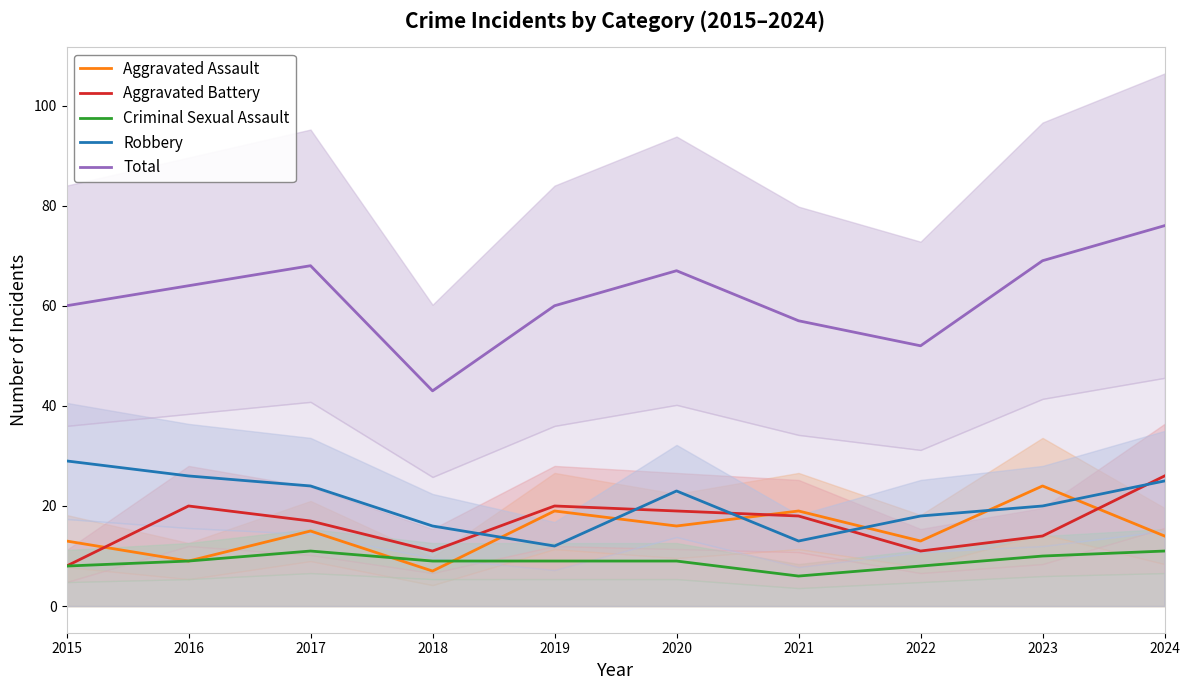

True or false: Robbery and Total intersect in this chart.

False